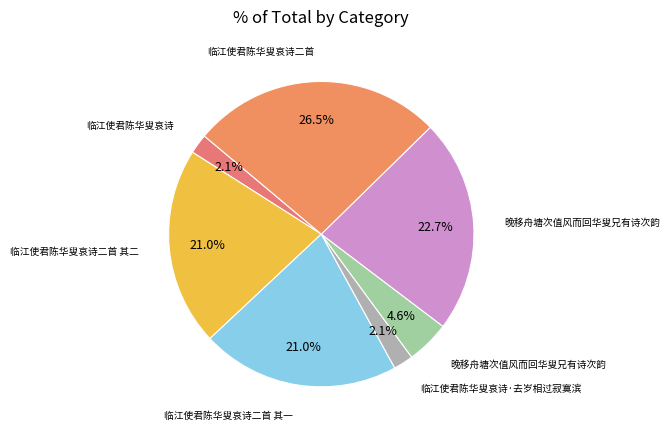

How many slices are in this pie chart?

7